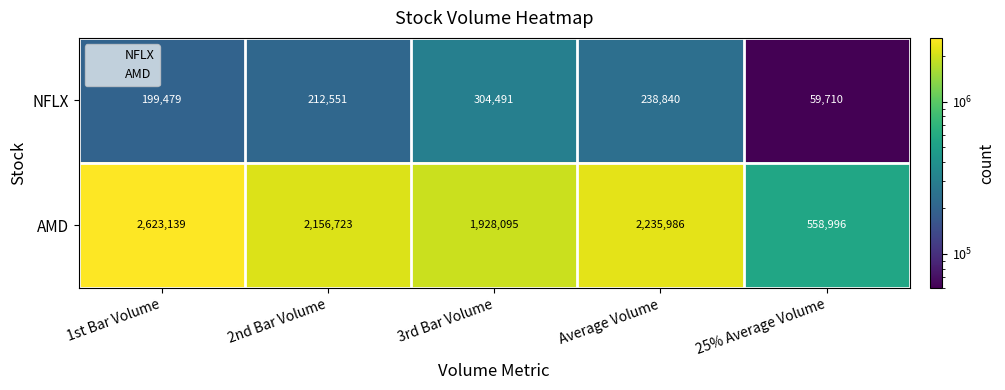

What is the total value across all series at 2nd Bar Volume?

2369275